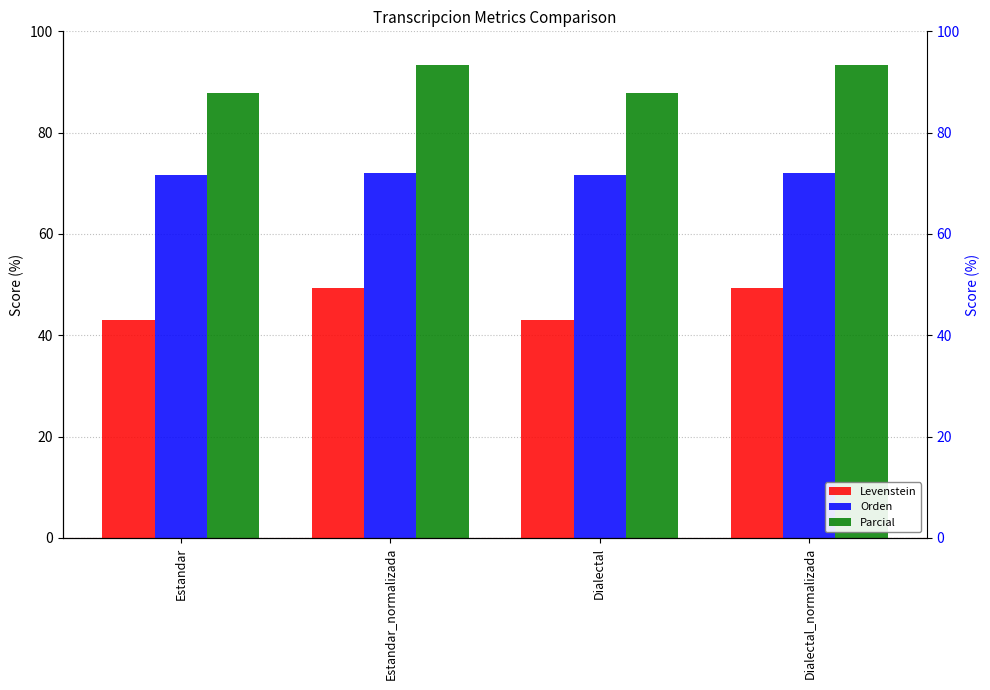

Between Estandar_normalizada and Dialectal, which is larger?

Estandar_normalizada